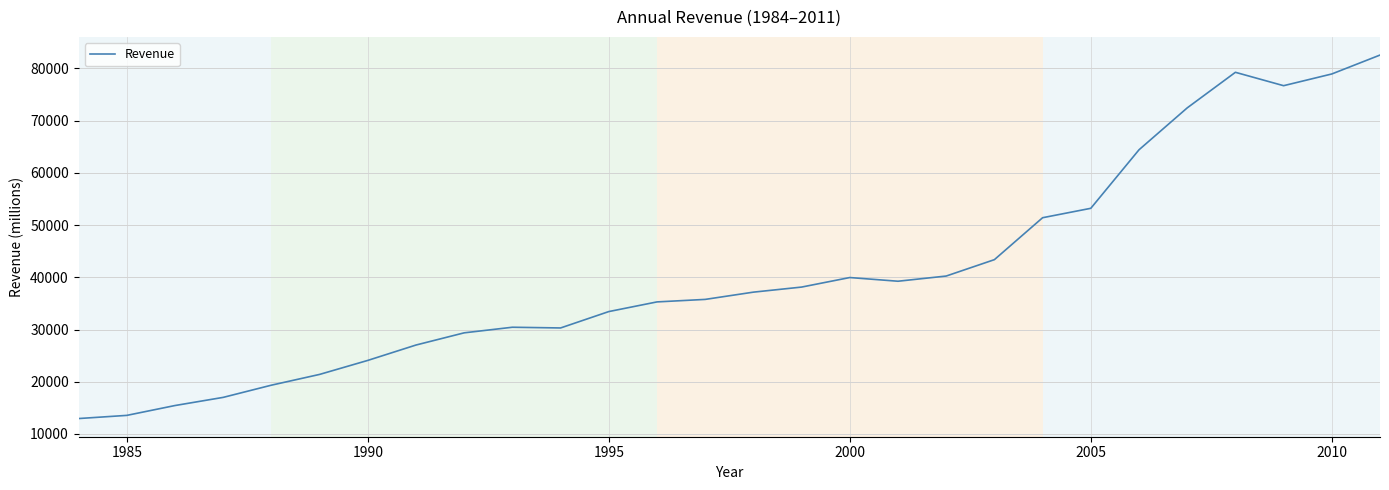

What is the difference between the maximum and minimum values?

69613